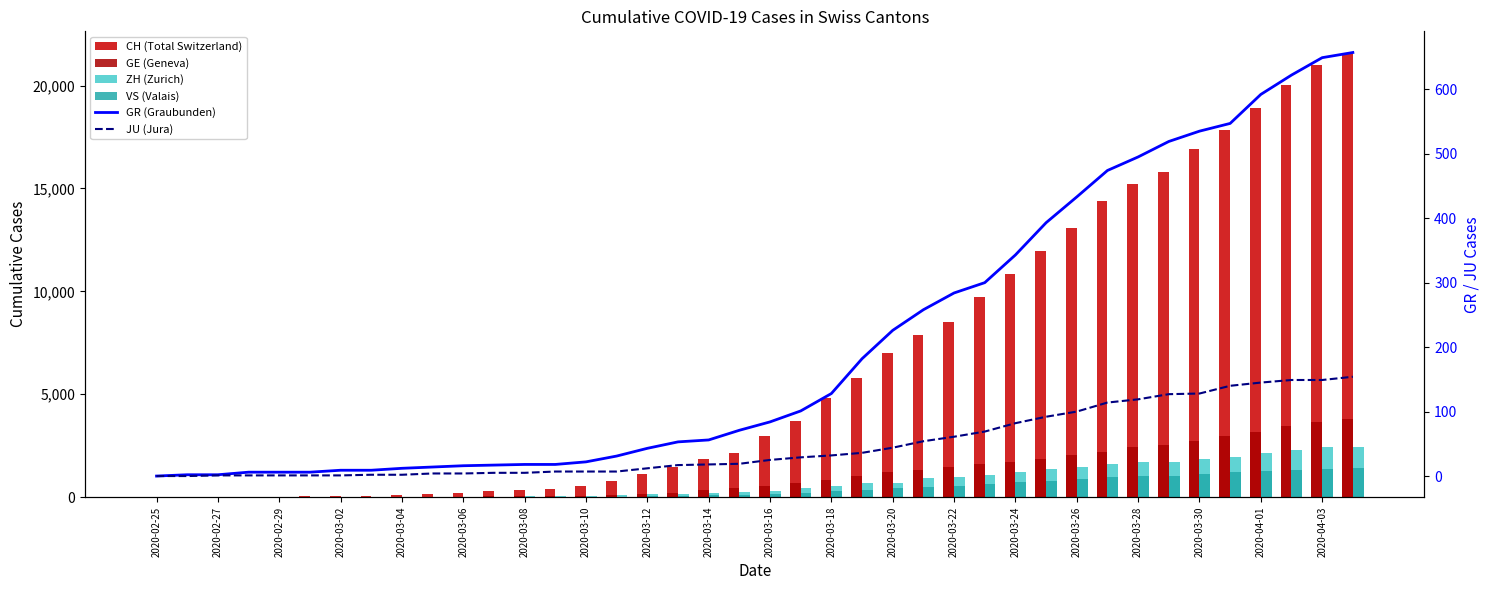

What is the average value of the ZH (Zurich) series?

725